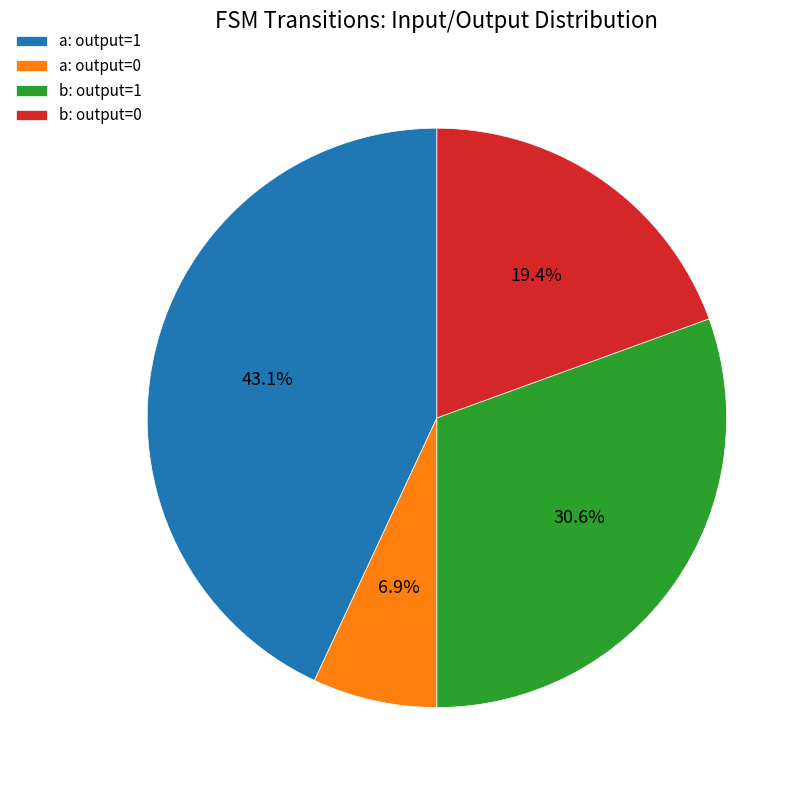

Which slice is the largest?

a: output=1